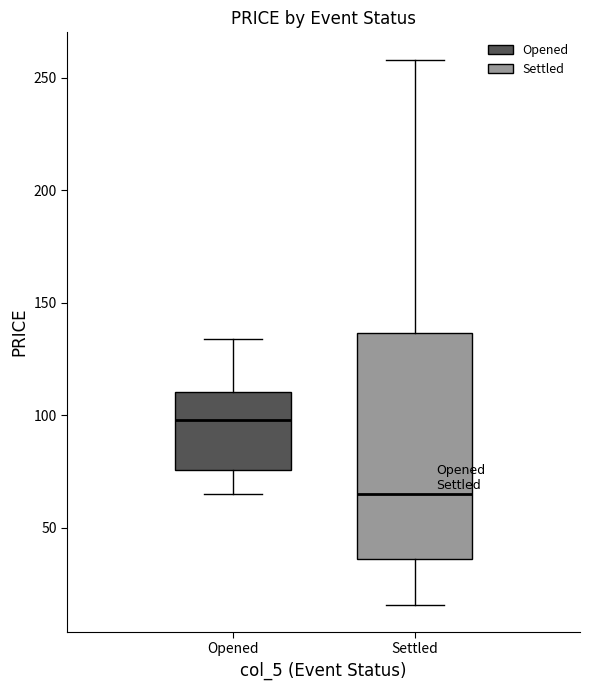

Reading left to right, transcribe this box plot: for each box, give where its median line is, the range the box spans, and where its two whiskers end, as read against the y-axis. The values are not printed on the chart, so give them approximately, as read against the axis.

Opened: median 100, box 75 to 110, whiskers 65 to 135
Settled: median 65, box 35 to 135, whiskers 15 to 260